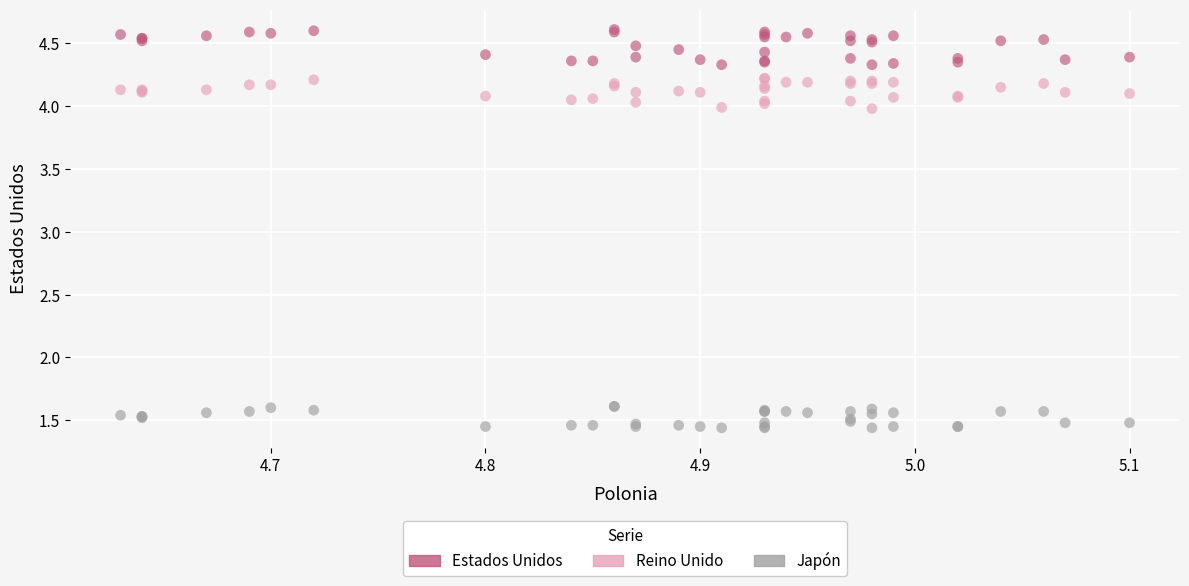

Which series has the largest Y range (max minus min)?

Estados Unidos